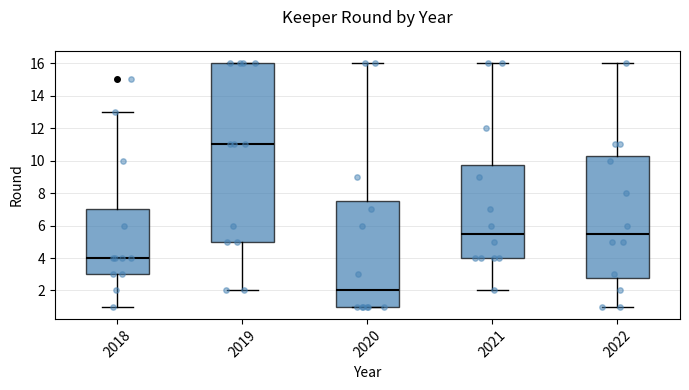

Which box has the highest median line?

2019